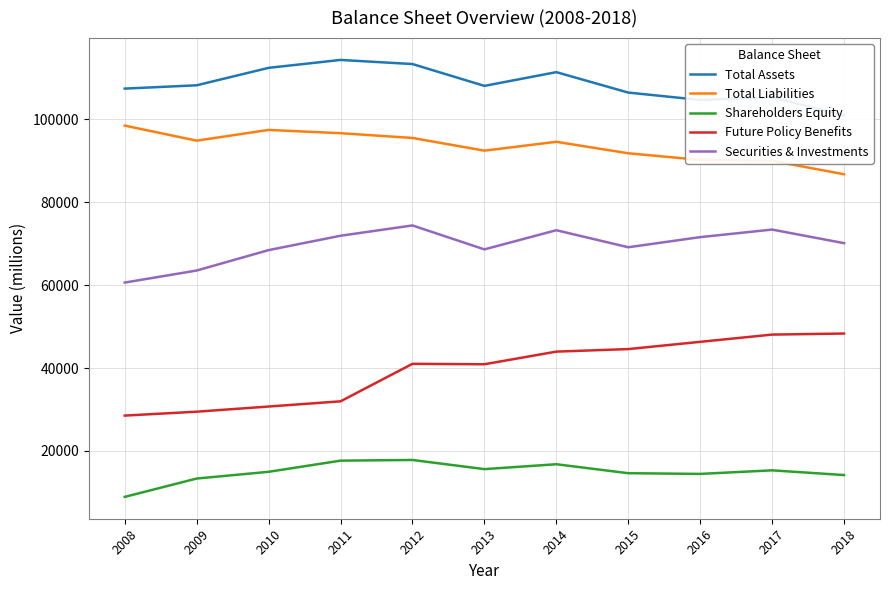

What is the minimum value for Total Liabilities?

86734